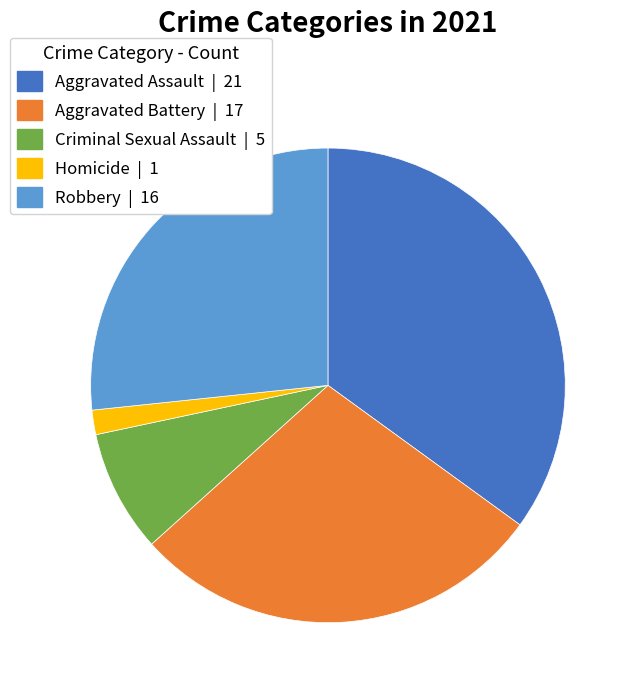

Does Homicide account for over 50% of the chart?

No